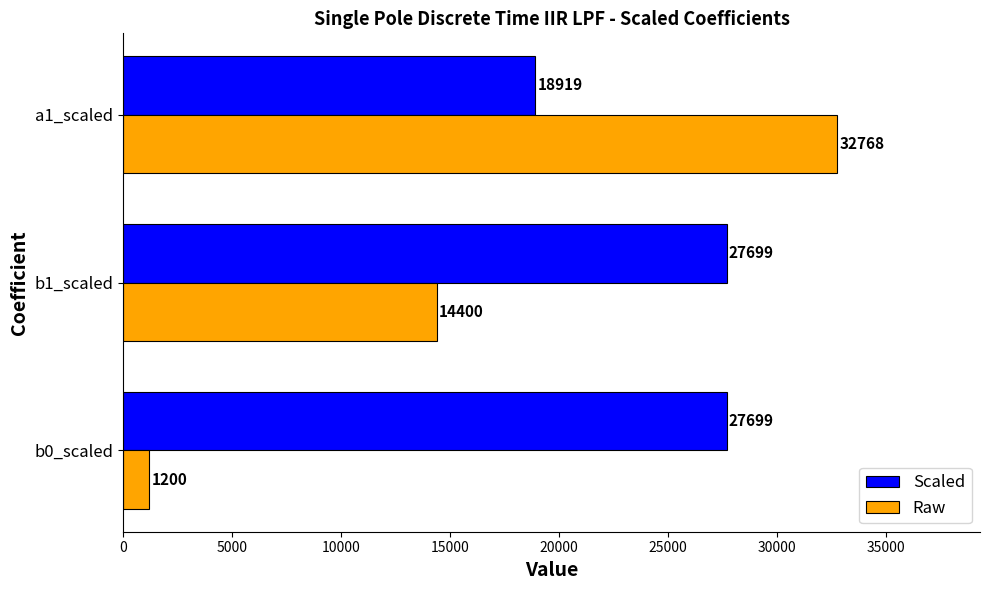

Rank the categories by Raw value from highest to lowest.

a1_scaled, b1_scaled, b0_scaled